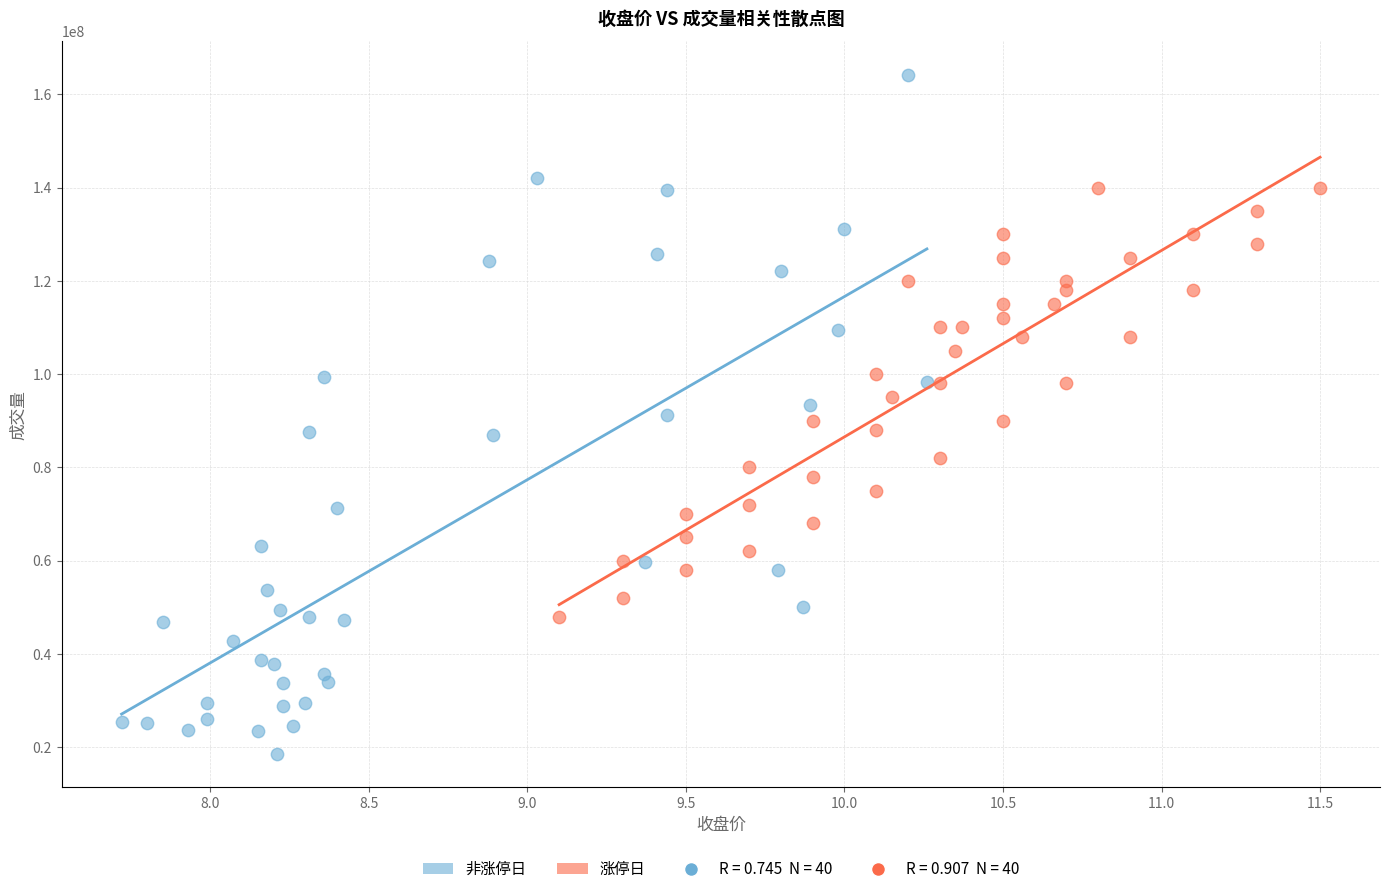

Which series reaches the maximum Y coordinate?

非涨停日